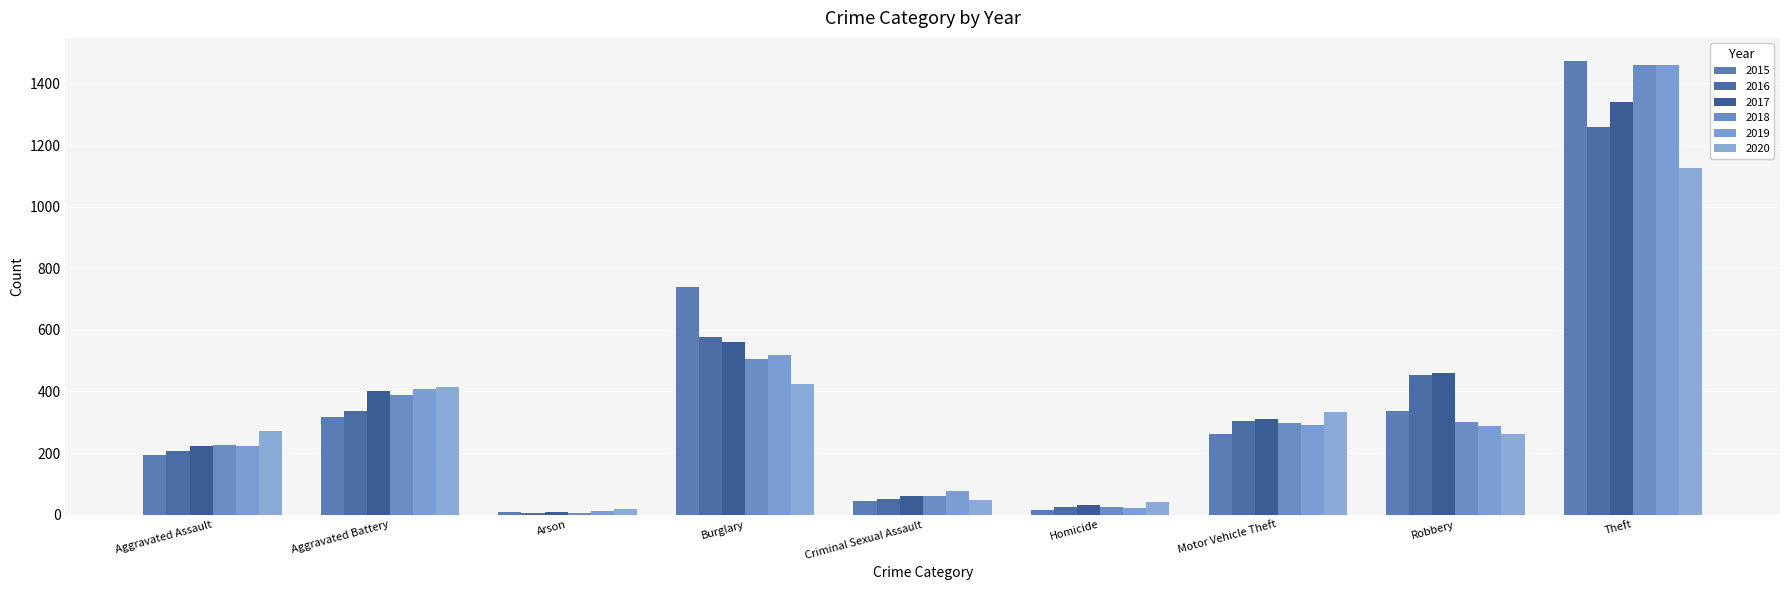

What is the difference between the second highest and second lowest values in the 2017 series?

529